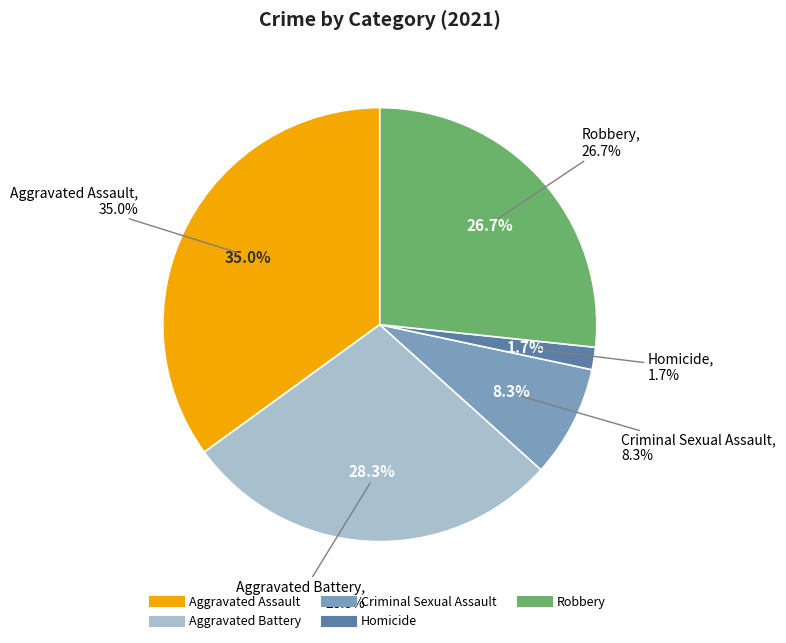

How many segments does this pie chart have?

5